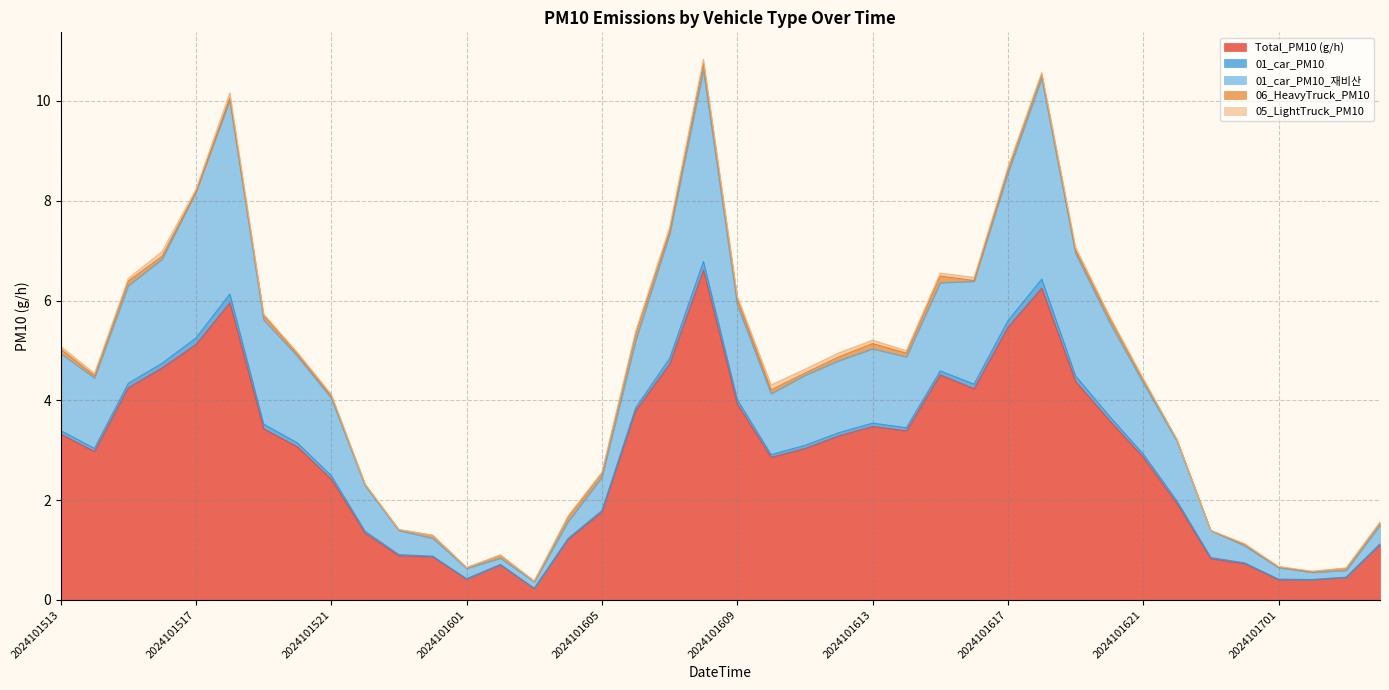

List the labels in order of 01_car_PM10_재비산 value, smallest first.

2024101603, 2024101702, 2024101703, 2024101601, 2024101701, 2024101602, 2024101700, 2024101600, 2024101623, 2024101523, 2024101704, 2024101604, 2024101522, 2024101605, 2024101622, 2024101521, 2024101610, 2024101621, 2024101514, 2024101611, 2024101612, 2024101520, 2024101614, 2024101513, 2024101613, 2024101606, 2024101620, 2024101519, 2024101609, 2024101515, 2024101616, 2024101615, 2024101516, 2024101619, 2024101607, 2024101517, 2024101617, 2024101518, 2024101618, 2024101608